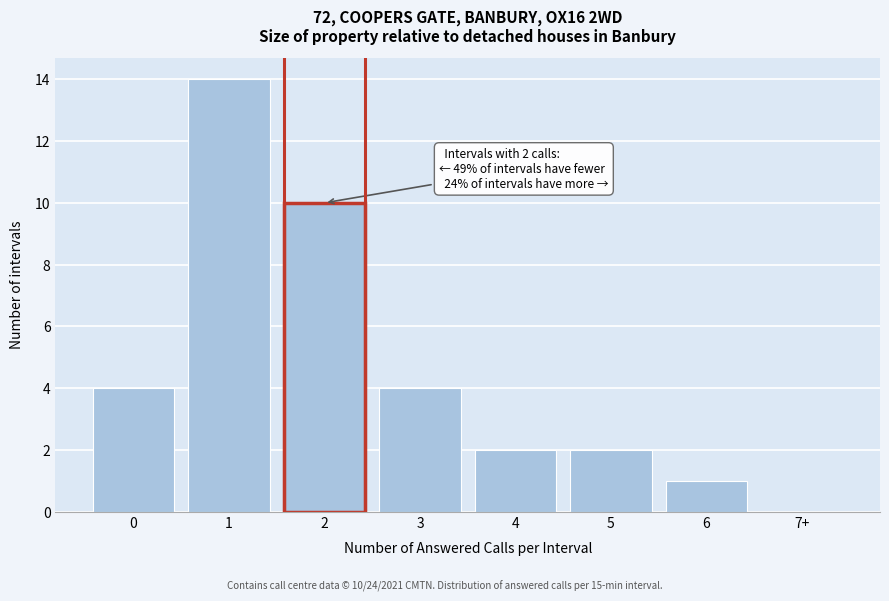

Reading right to left, extract all data points from this chart.

7+=0	6=1	5=2	4=2	3=4	2=10	1=14	0=4